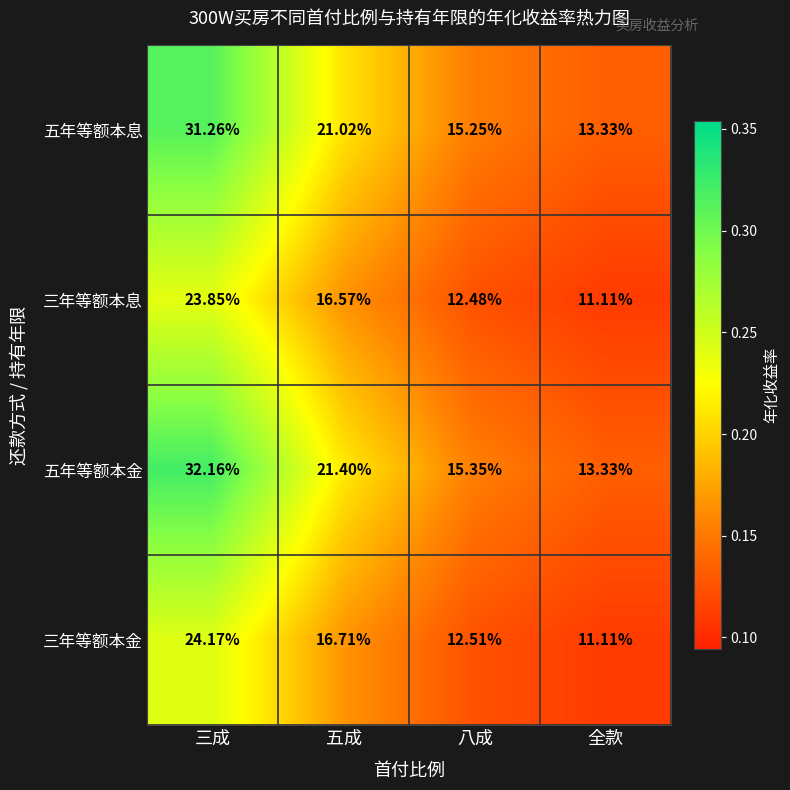

List the series in order of their peak value, highest first.

五年等额本金, 五年等额本息, 三年等额本金, 三年等额本息